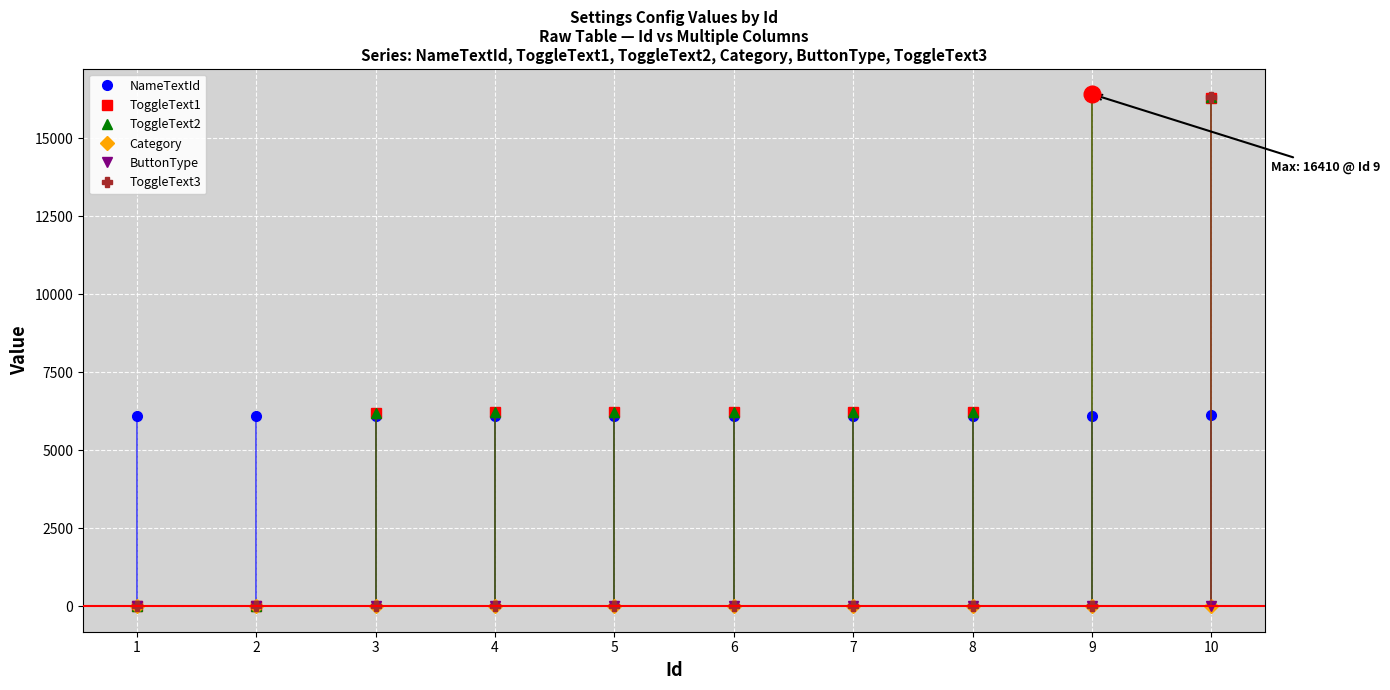

After their last crossing, which series has the higher values: Category or ToggleText2?

ToggleText2